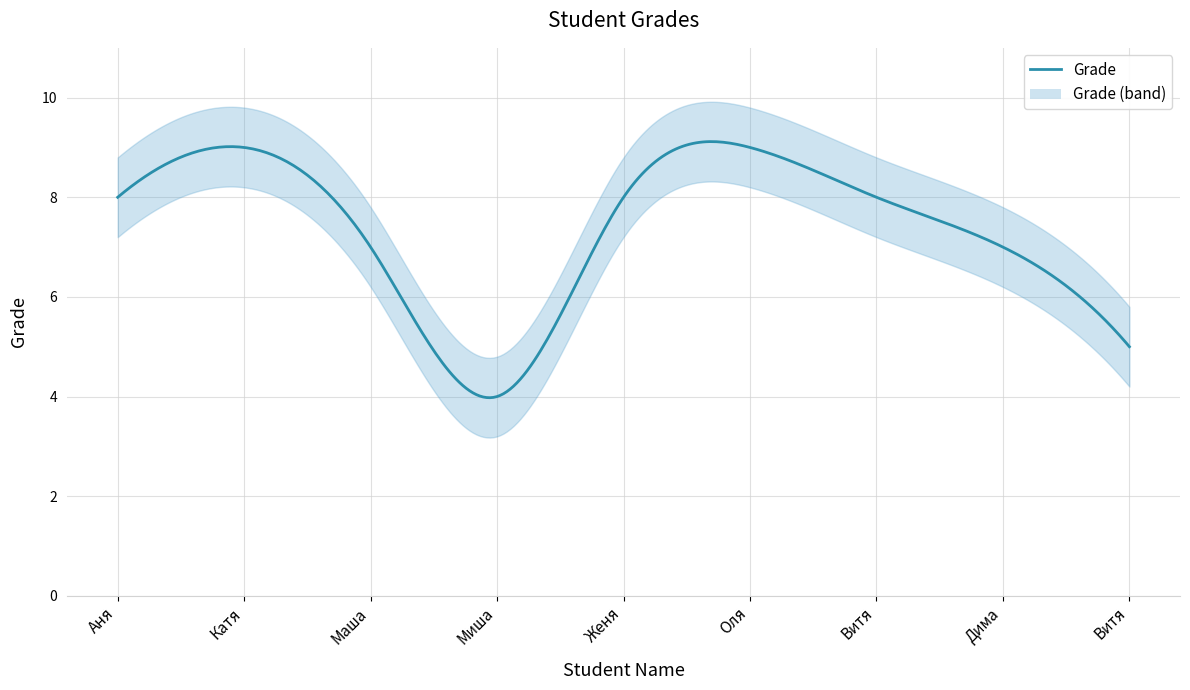

Where does the data first go above 8?

2